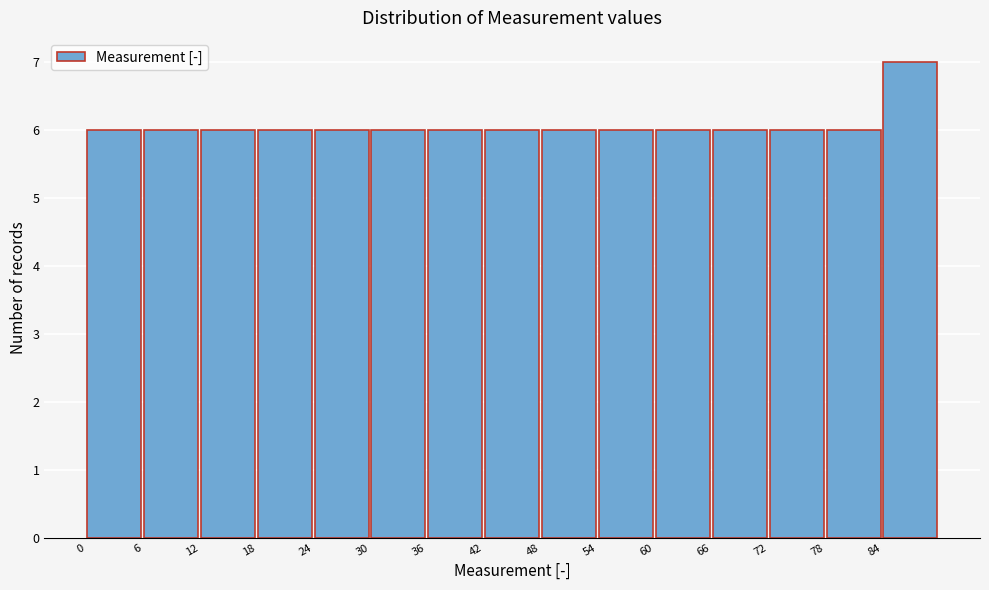

How tall is the bar that spans 78 to 84 on the x-axis? The values are not printed on the chart, so give them approximately, as read against the axis.

6